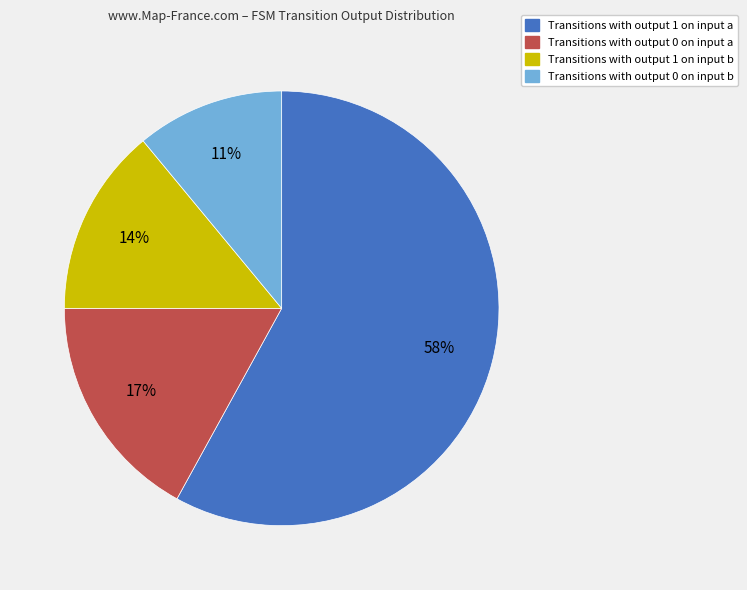

To the nearest percent, what is the difference between the largest and smallest slice percentages?

47%